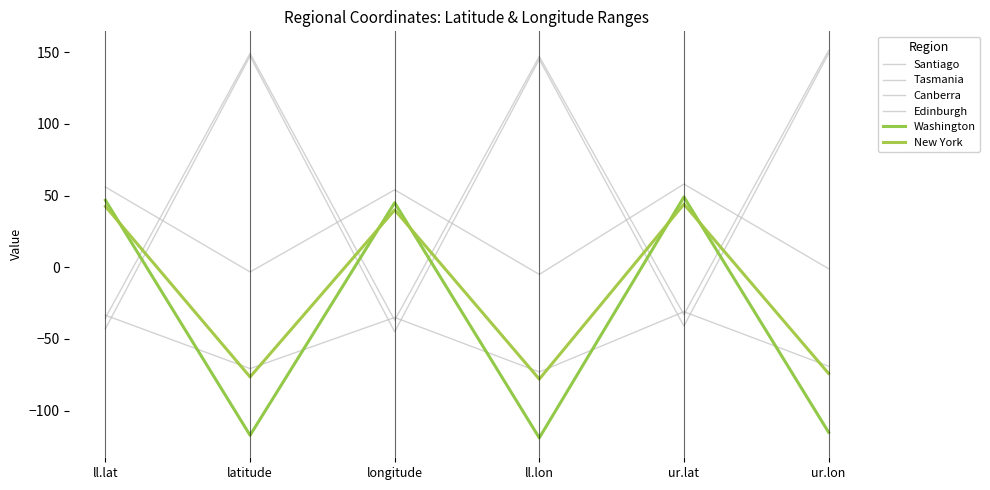

How many values in the Edinburgh series exceed 54?

2